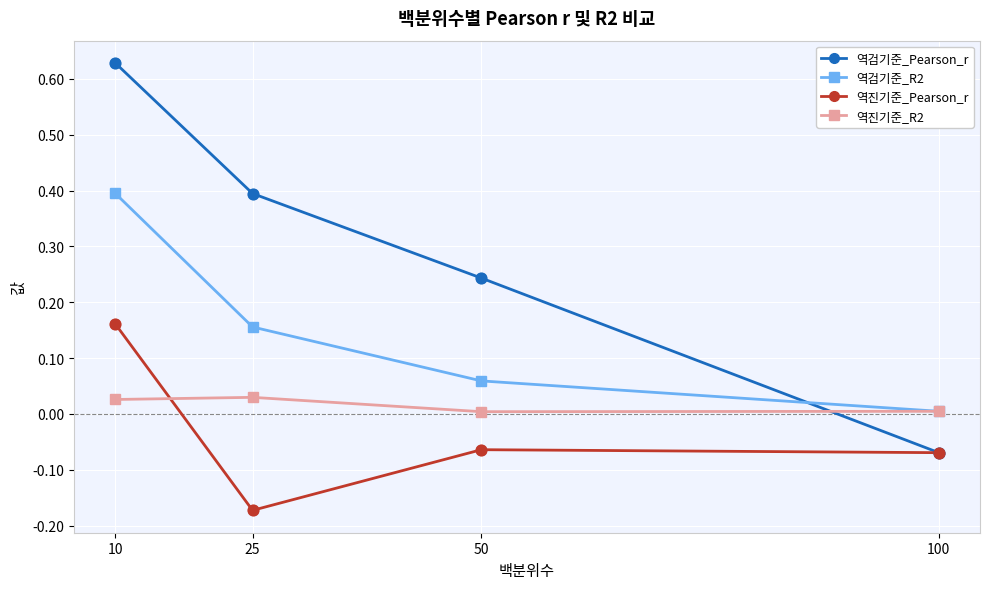

At which category is the sum across all series the highest?

10